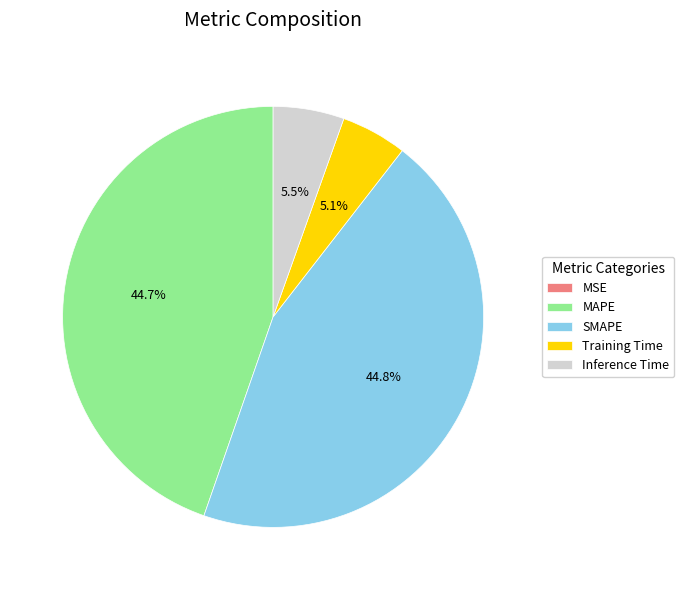

Combined, what portion of the pie is Inference Time and MAPE?

50.1%